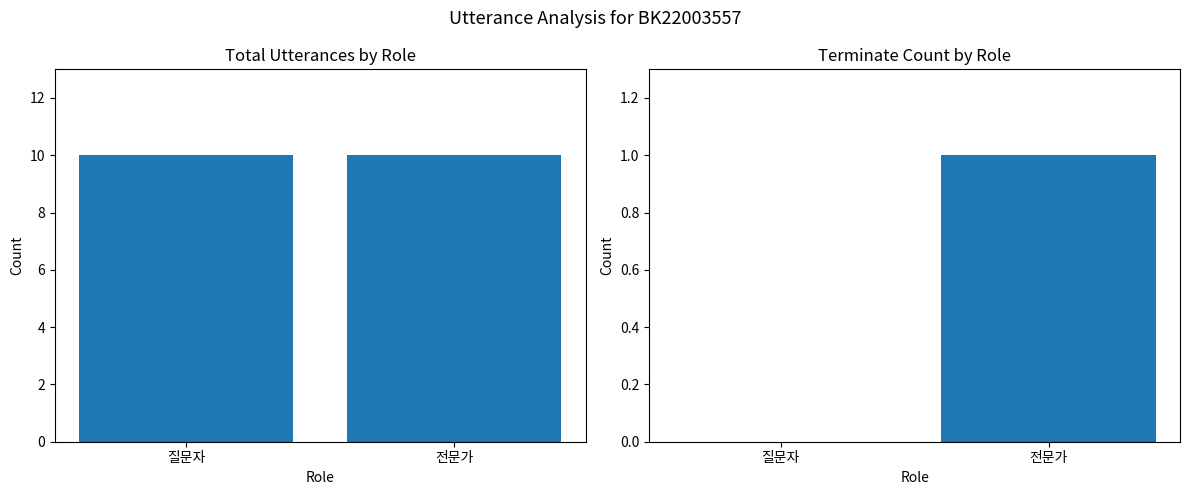

What is the difference between the Terminate Count values at 전문가 and 질문자?

1